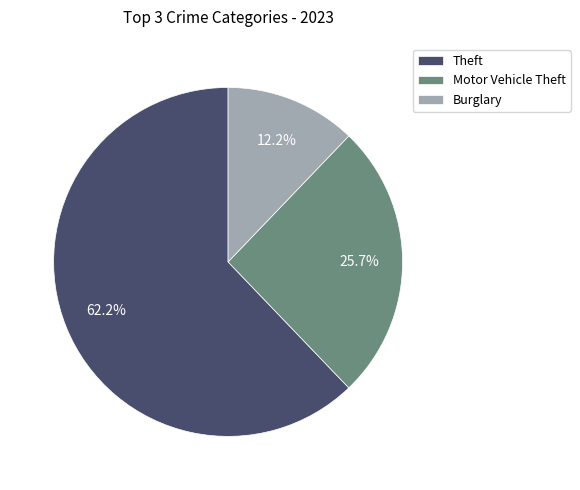

To the nearest percent, what percentage of the pie is Theft?

62%